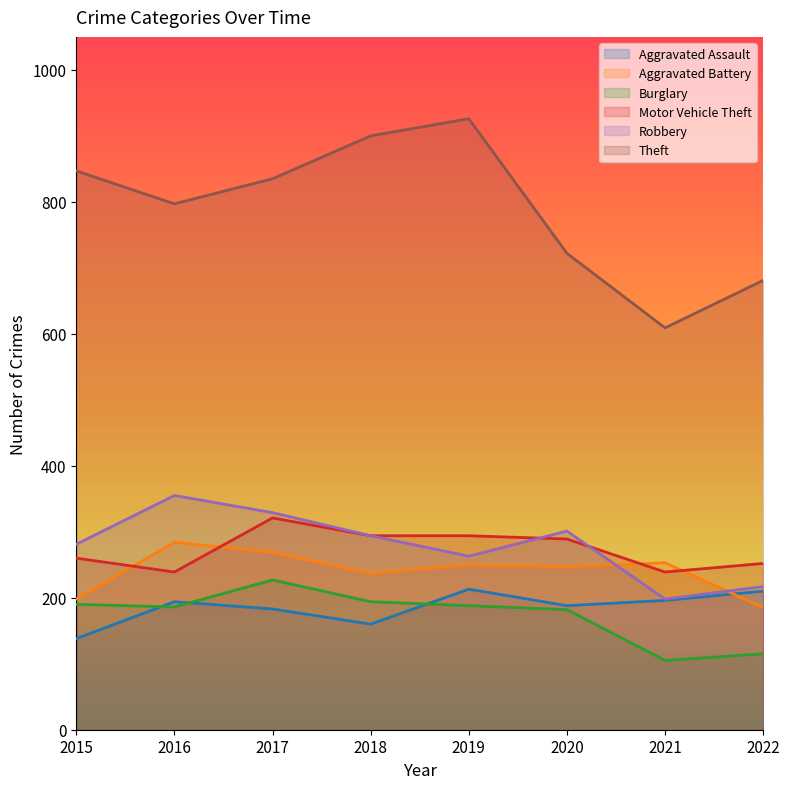

What is the value of the Theft point at the 5th from the left?

926